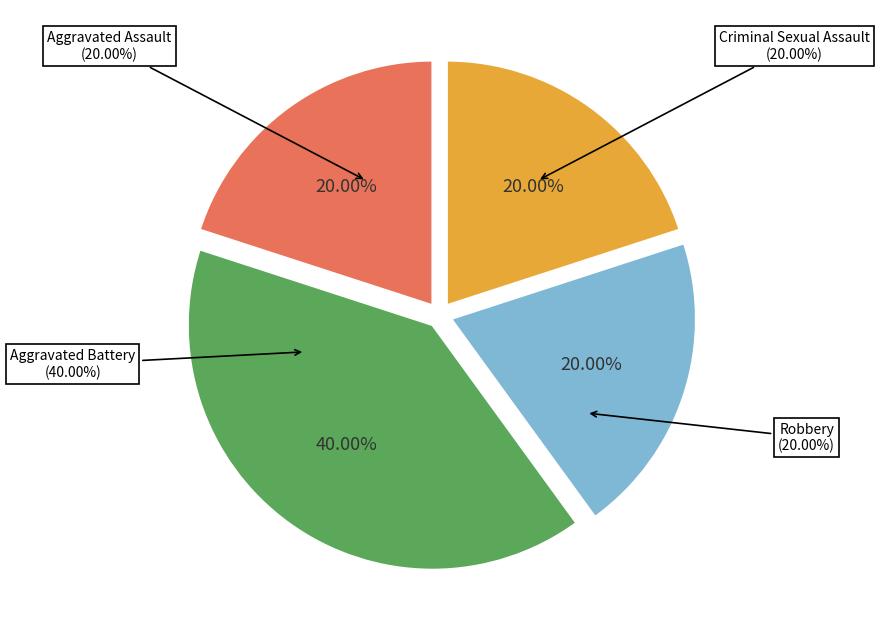

How much of the chart is everything except Aggravated Assault?

80.0%